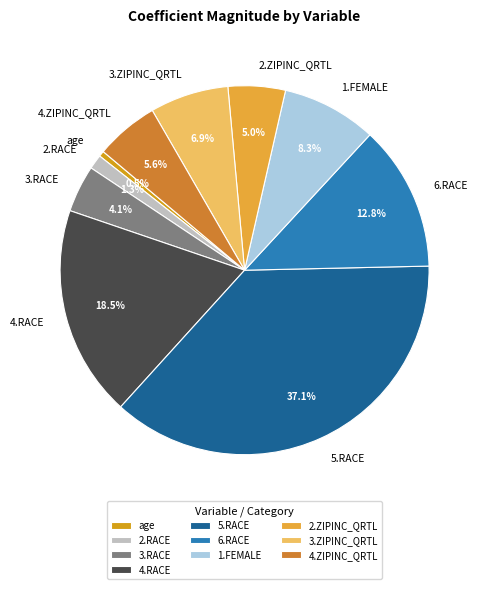

How many slices are in this pie chart?

10